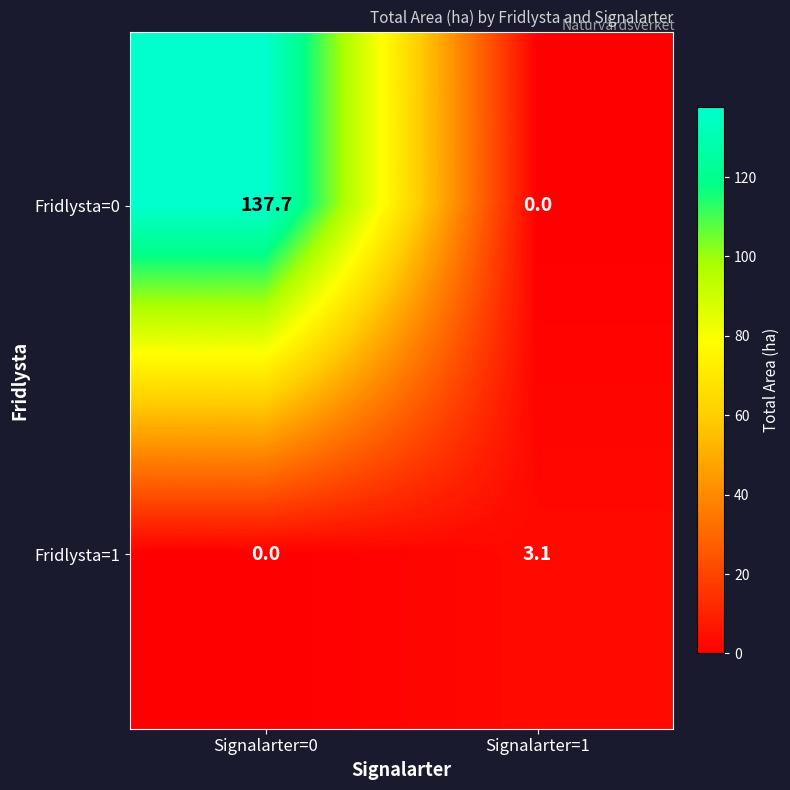

What is the difference between the maximum and minimum values in the Fridlysta=0 series?

137.7